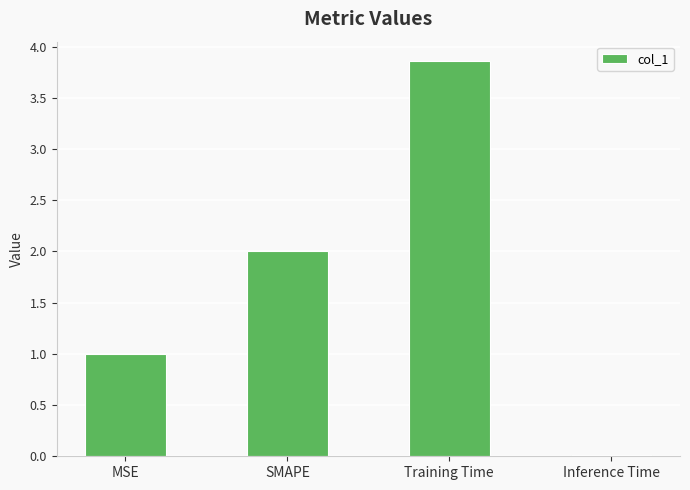

What is the value of the 1st bar from the left?

1.0